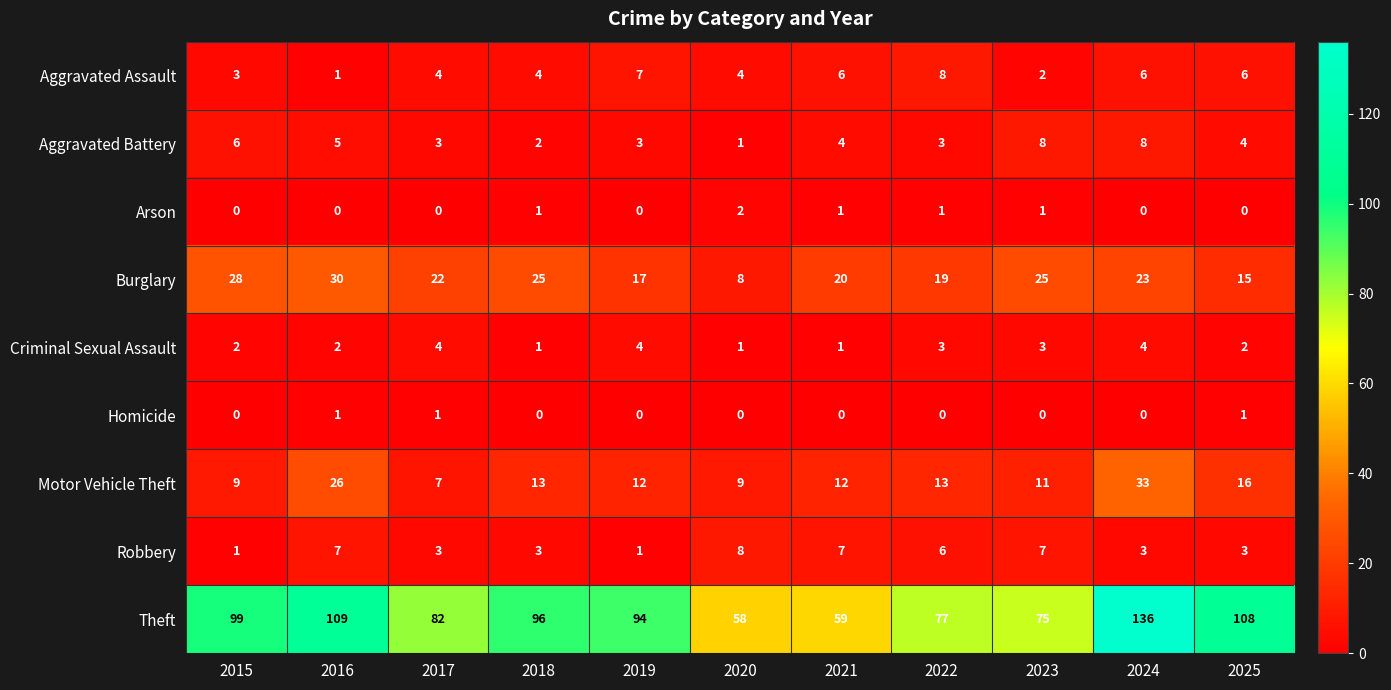

What is the spread (max minus min) of values at 2015?

99